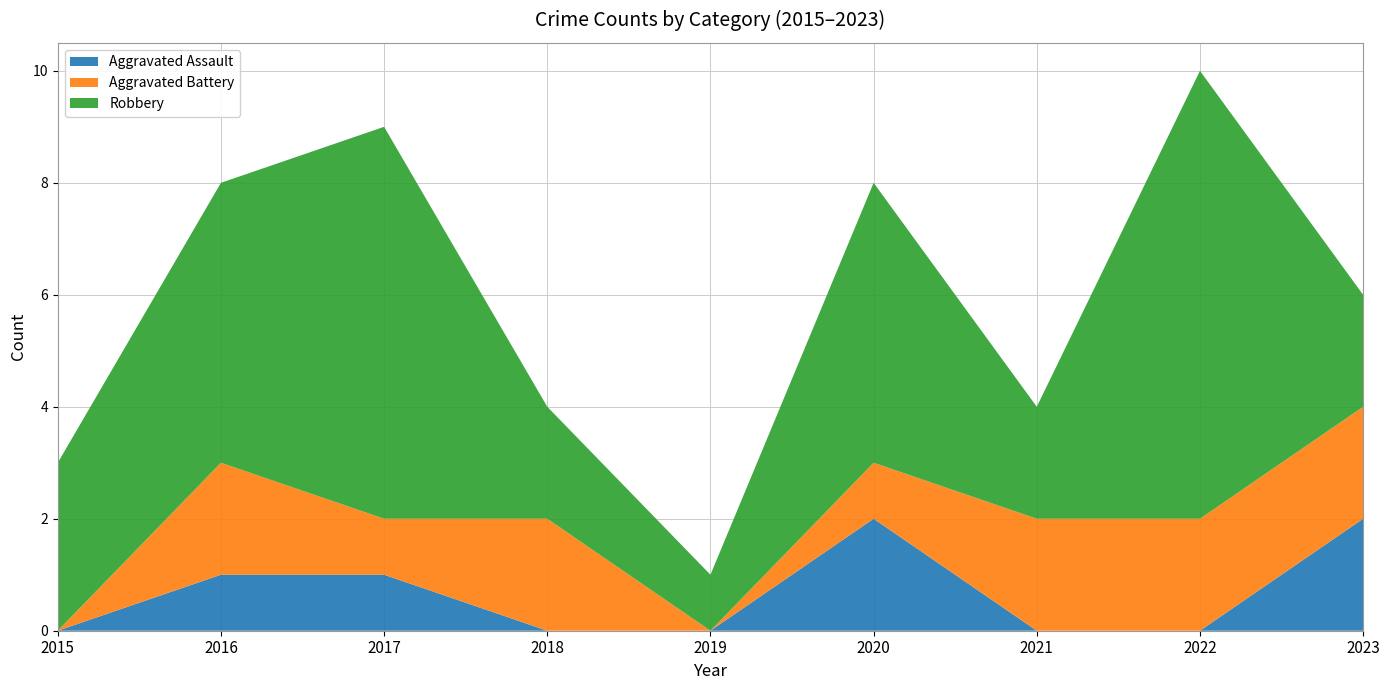

Reading left to right, list all the values displayed in this chart.

Aggravated Assault: 2015=0	2016=1	2017=1	2018=0	2019=0	2020=2	2021=0	2022=0	2023=2
Aggravated Battery: 2015=0	2016=2	2017=1	2018=2	2019=0	2020=1	2021=2	2022=2	2023=2
Robbery: 2015=3	2016=5	2017=7	2018=2	2019=1	2020=5	2021=2	2022=8	2023=2